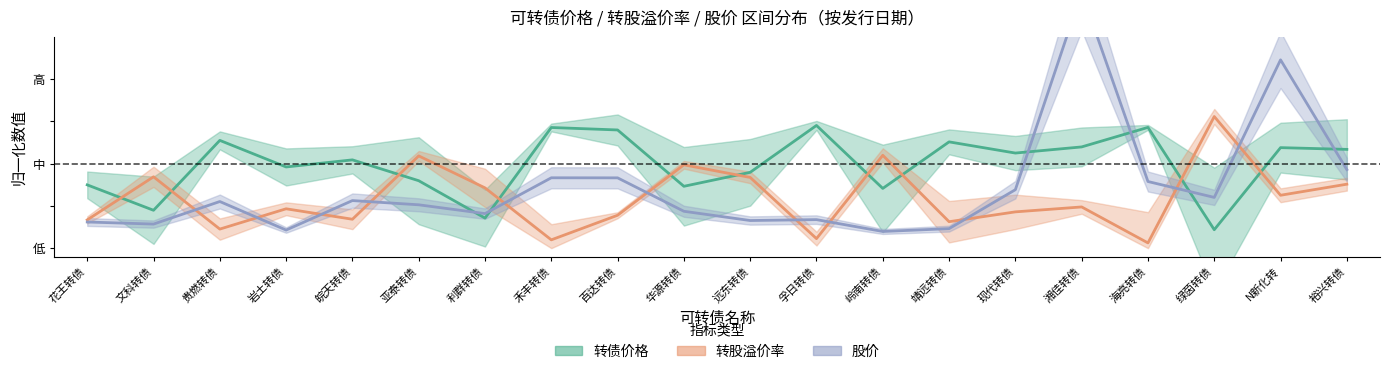

List the series in order of their overall mean, lowest first.

转股溢价率, 股价, 转债价格_center